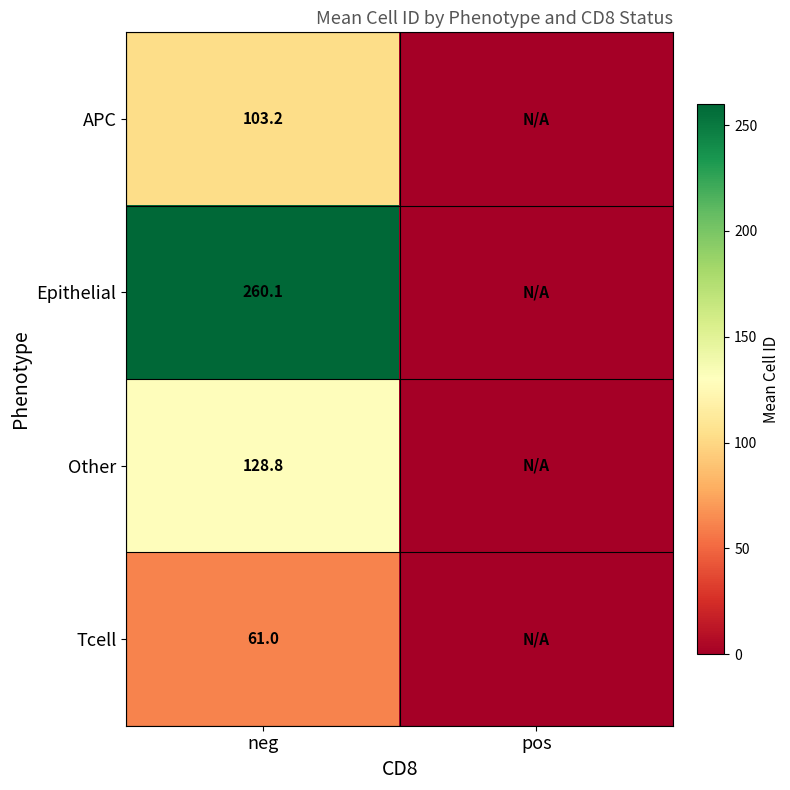

What is the spread (max minus min) of values at neg?

199.1